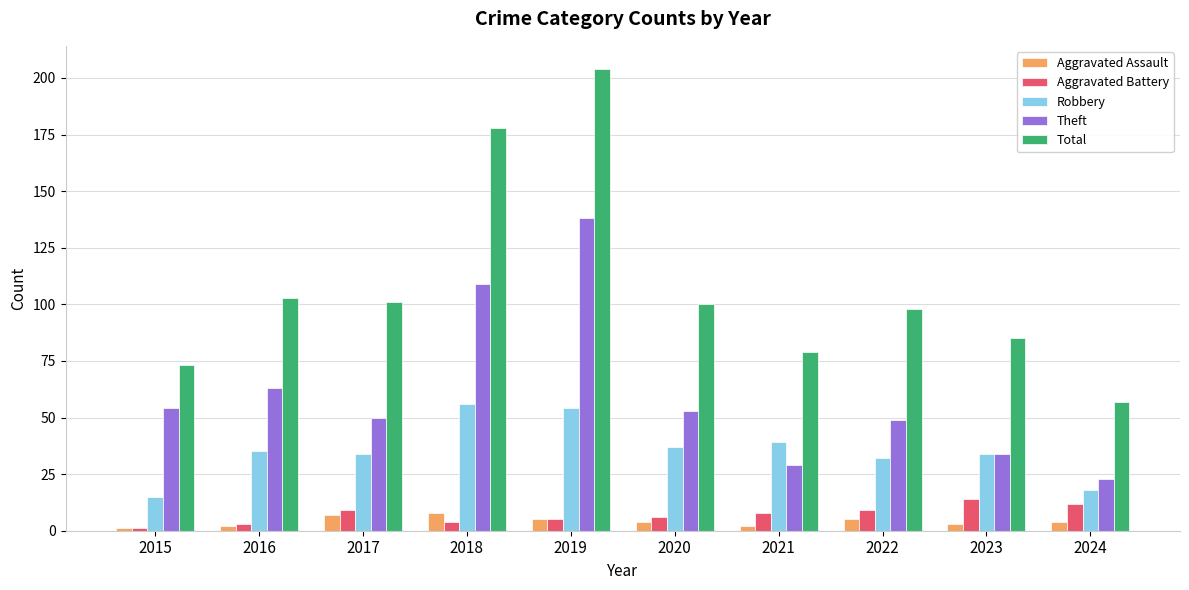

The value of Aggravated Assault at 2022 is 5. True or false?

True